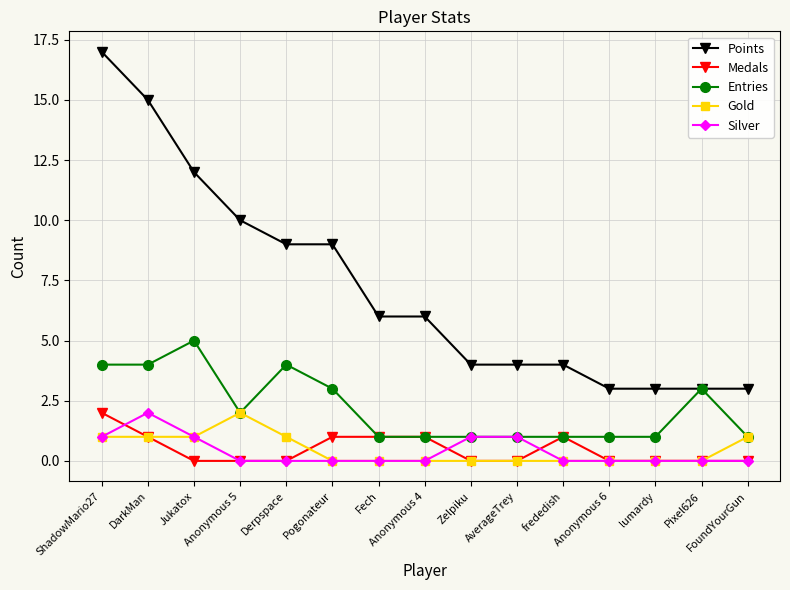

What is the difference between the maximum and second lowest values in the Silver series?

2